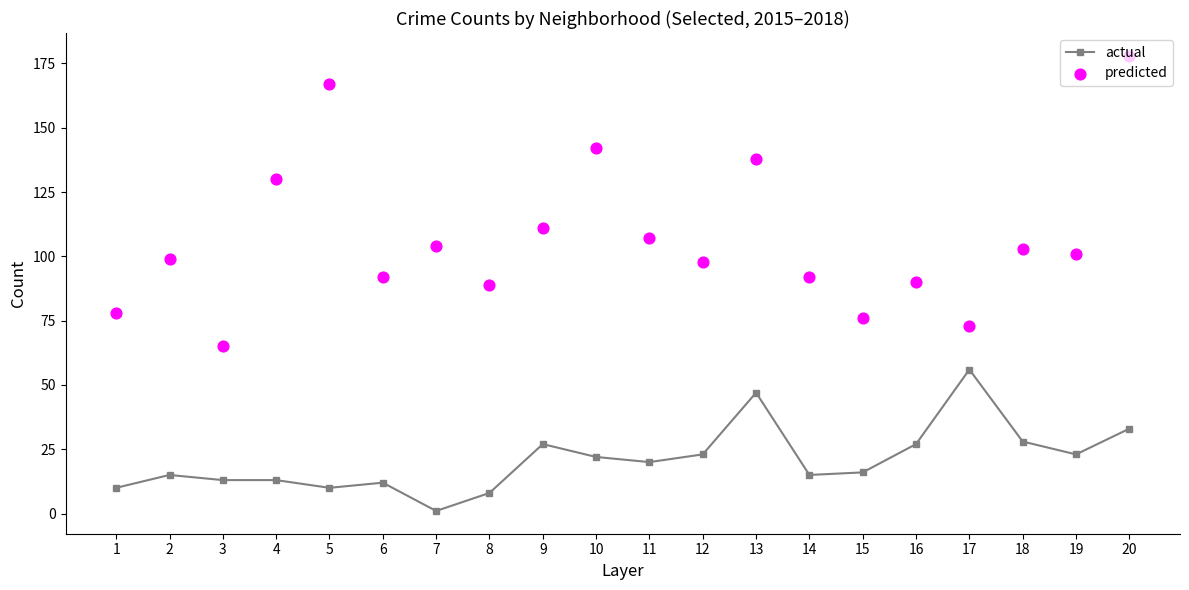

At which category is the sum across all series the highest?

20